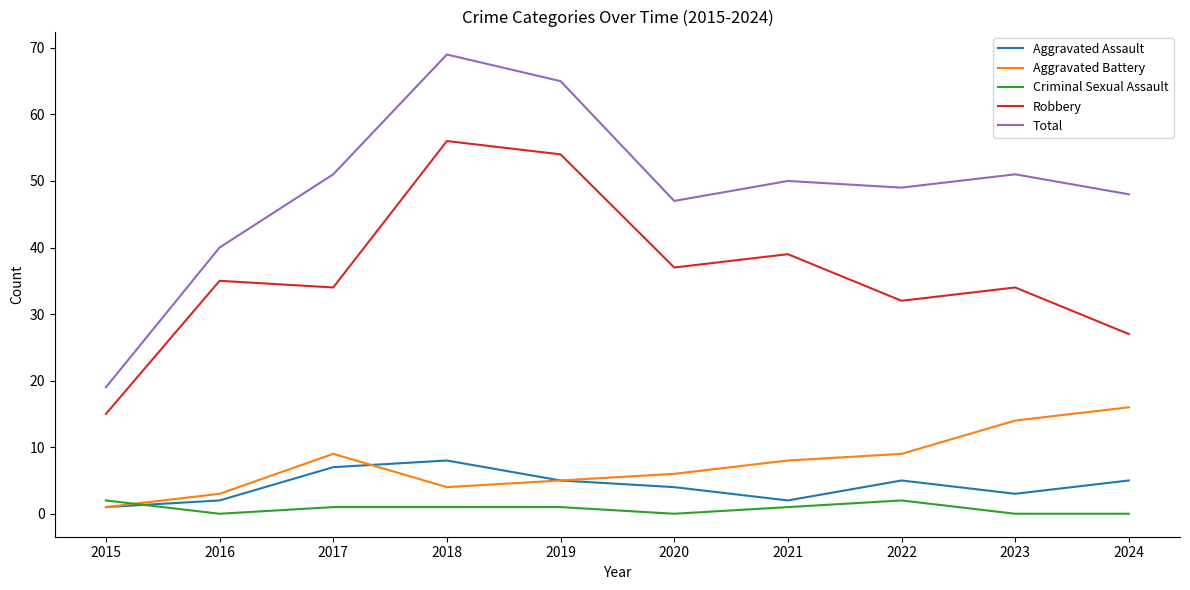

Where is the first local maximum for Aggravated Assault?

2018